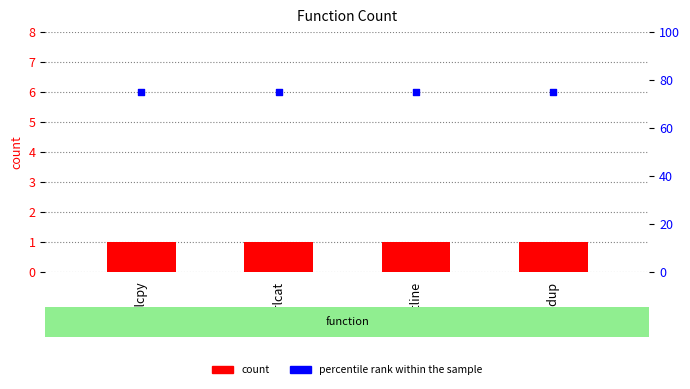

At how many categories does at least one series exceed 72?

4